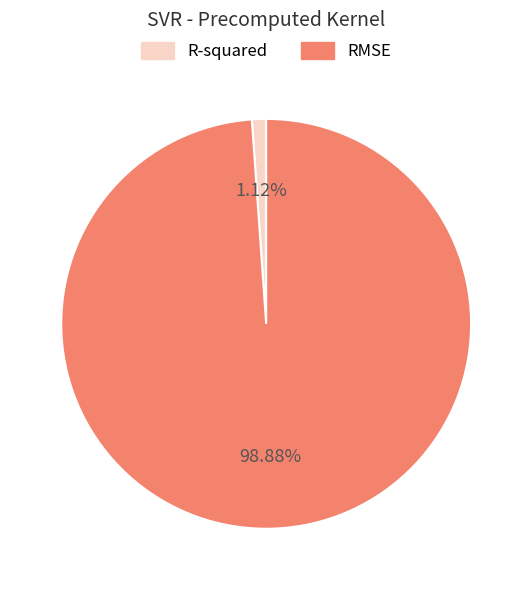

Count the number of slices in the pie.

2